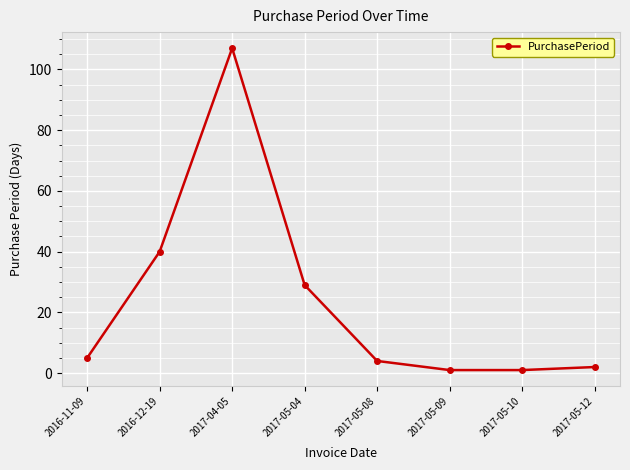

How many values are below 5?

4